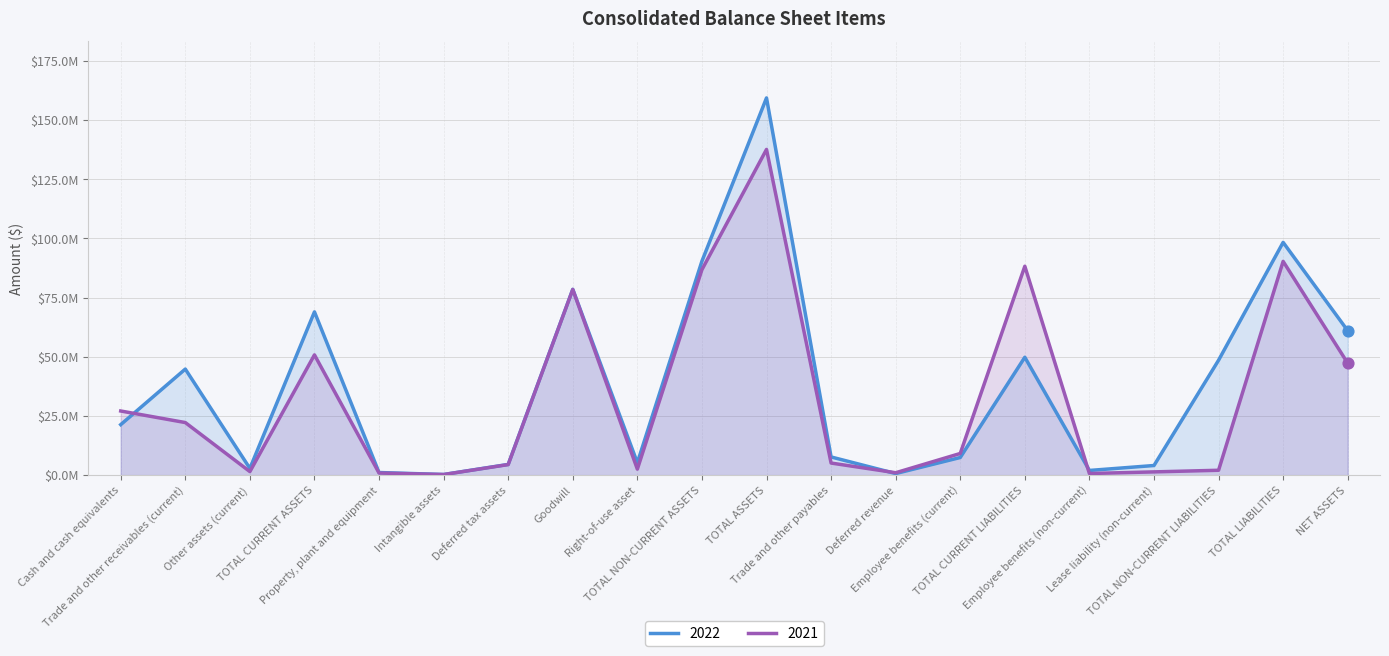

Which series contains the lowest Y value?

2021